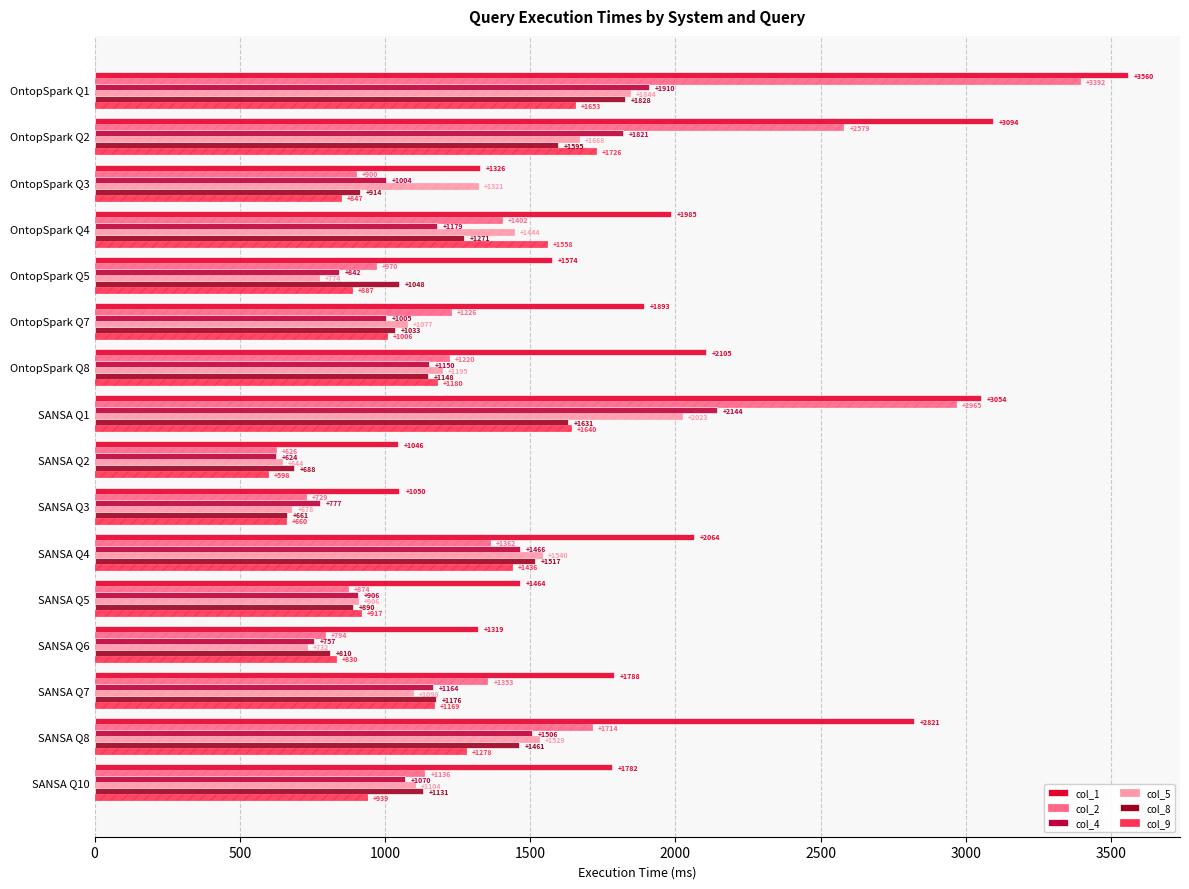

How many distinct data groups are displayed?

6